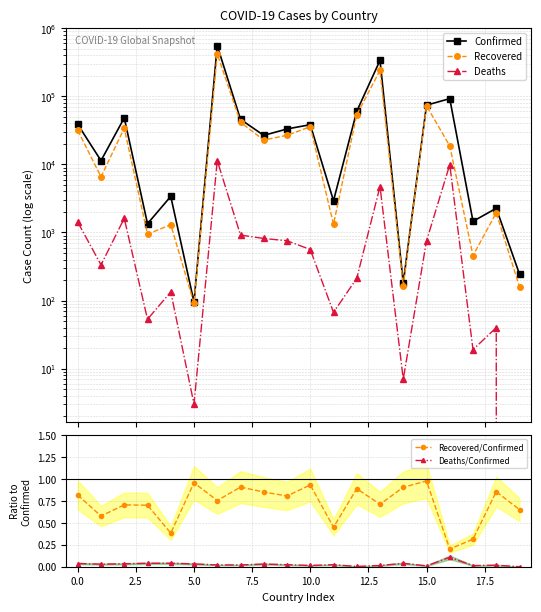

How many interior local peaks does the Recovered/Confirmed series have?

7